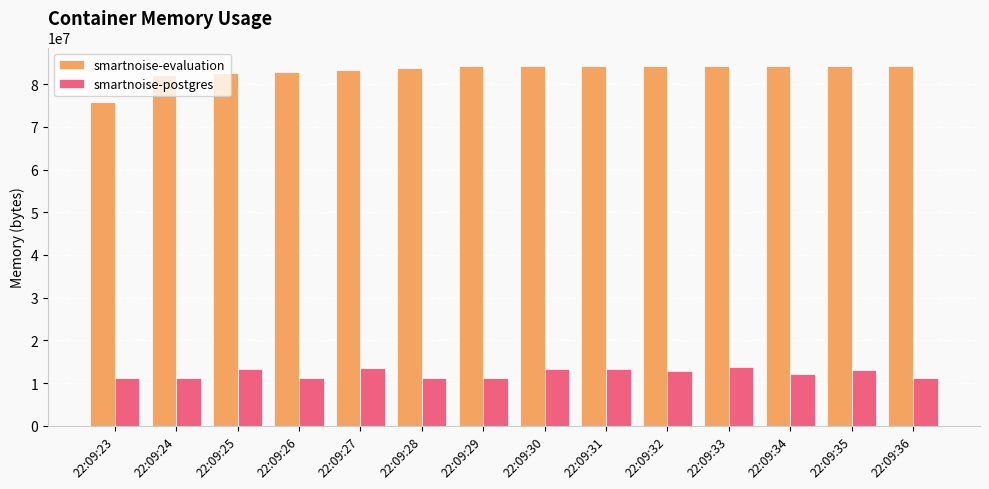

What is the difference between the smartnoise-postgres values at 22:09:26 and 22:09:32?

1687552